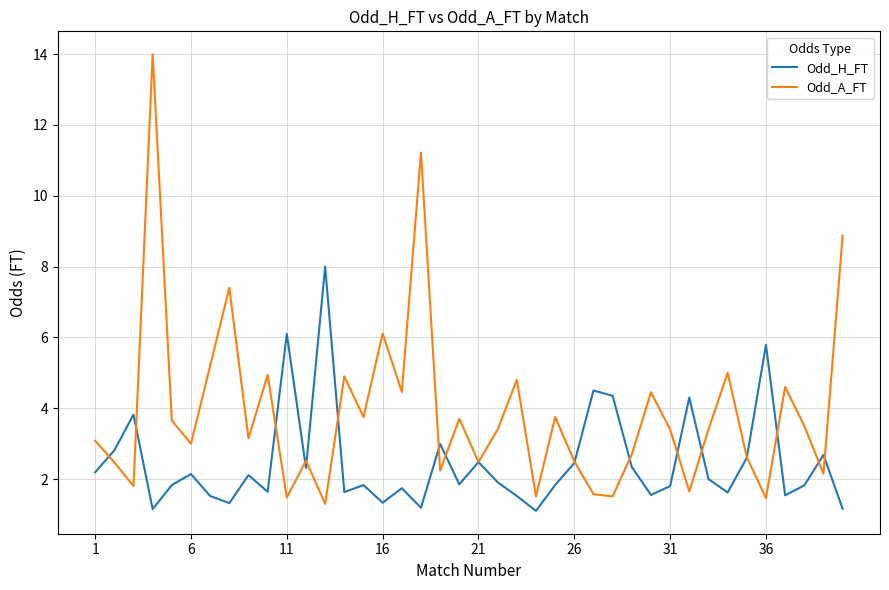

Which series has the widest spread of values?

Odd_A_FT